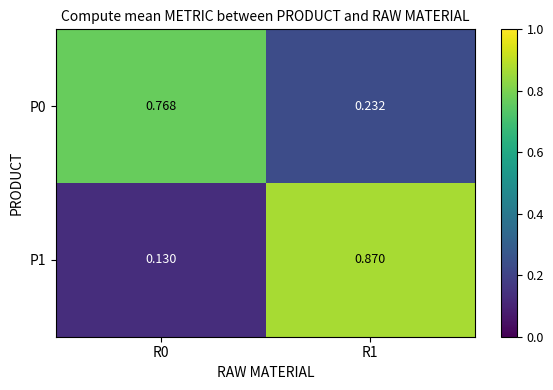

Is the value of P1 at R1 greater than the value of P0 at R0?

Yes